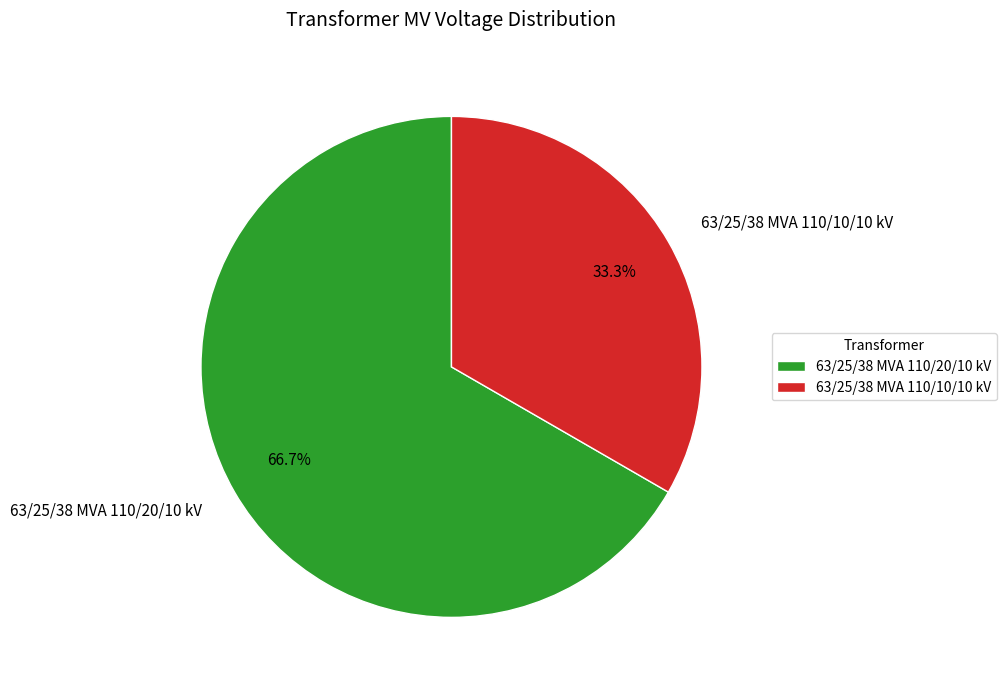

Approximately how many times larger is the value at 63/25/38 MVA 110/20/10 kV compared to 63/25/38 MVA 110/10/10 kV?

2.0